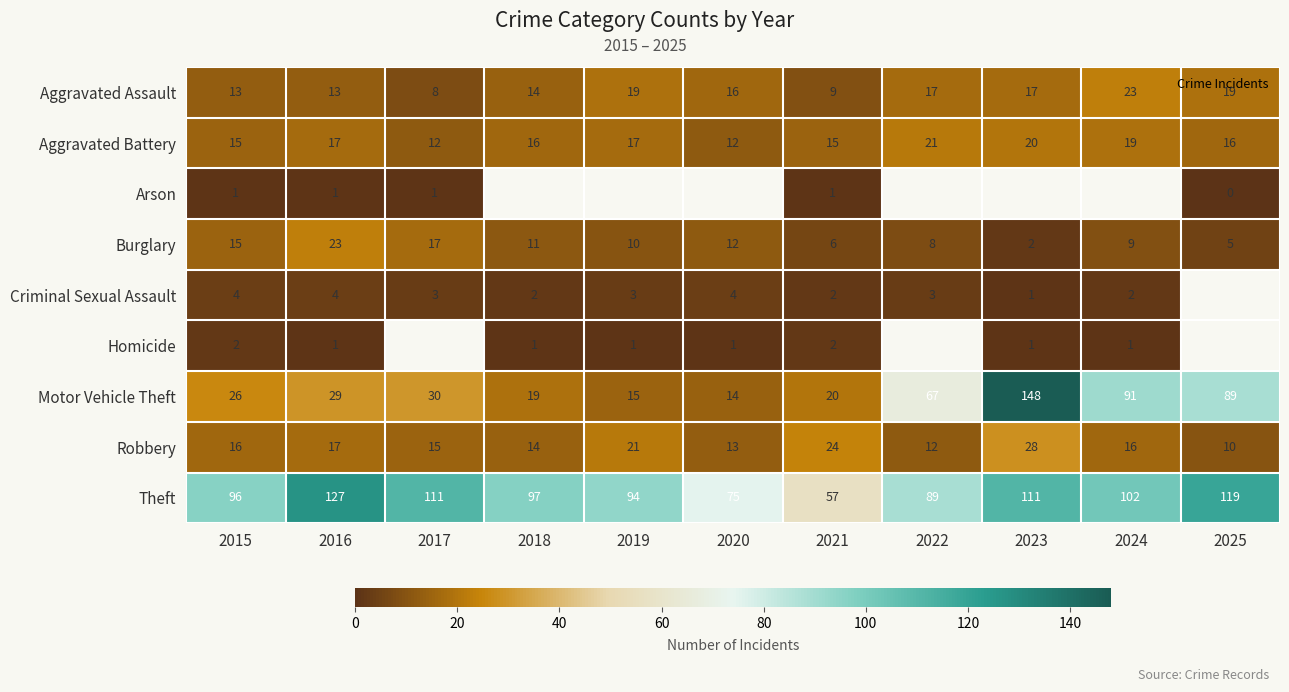

How many data points does each series have?

11